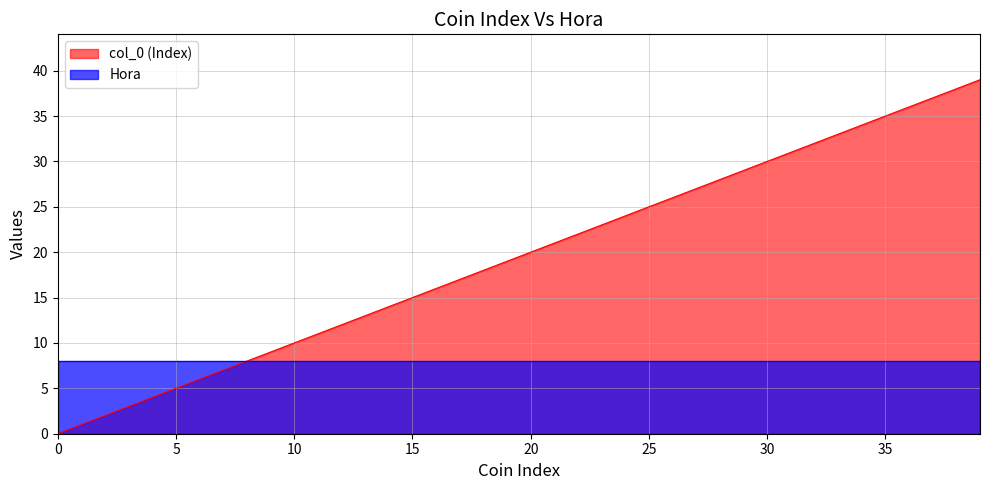

Is it true that Hora equals 2 at 5?

False